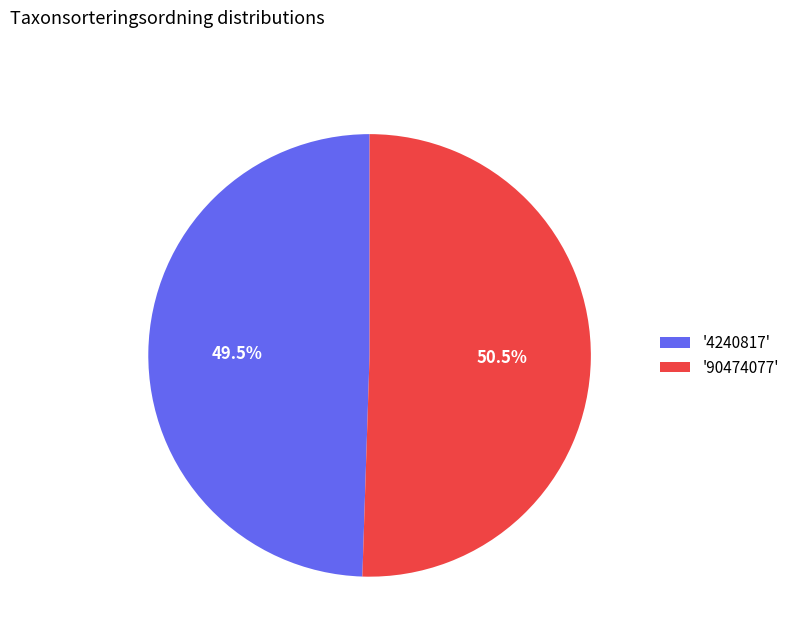

Between '90474077' and '4240817', which is larger?

'90474077'